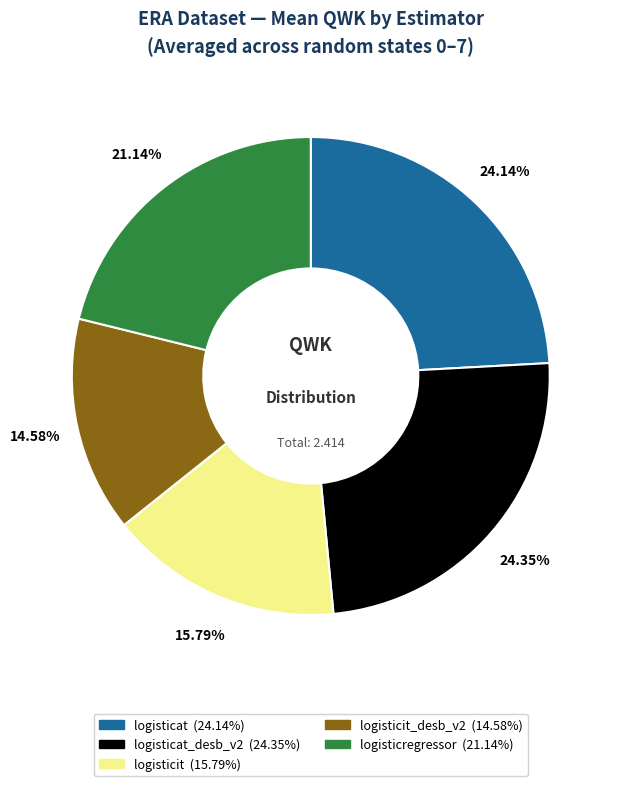

Is there any slice that represents more than half of the pie?

No